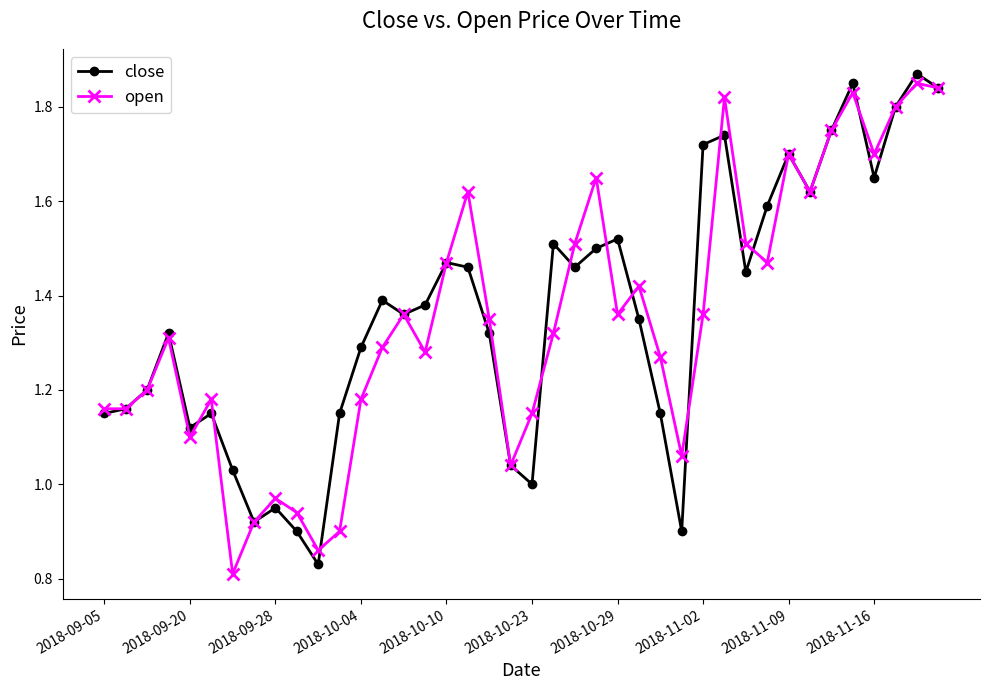

In close, how many points are higher than both neighbors (excluding endpoints)?

11